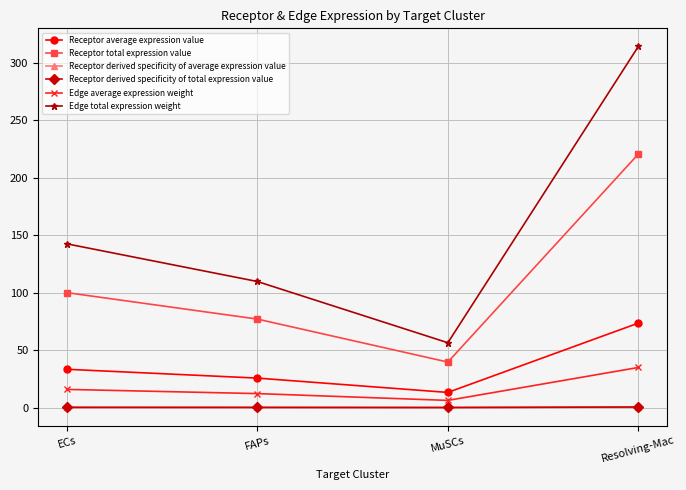

How many lines are shown in the chart?

6